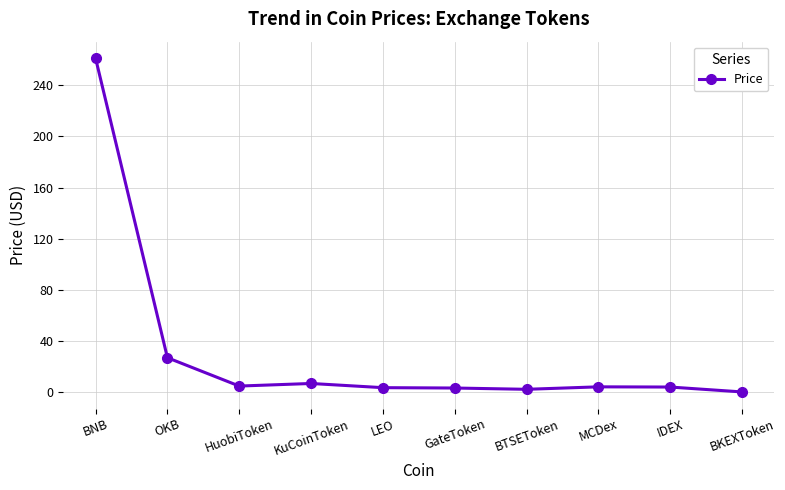

Is it true that the value at OKB is 16.7?

False